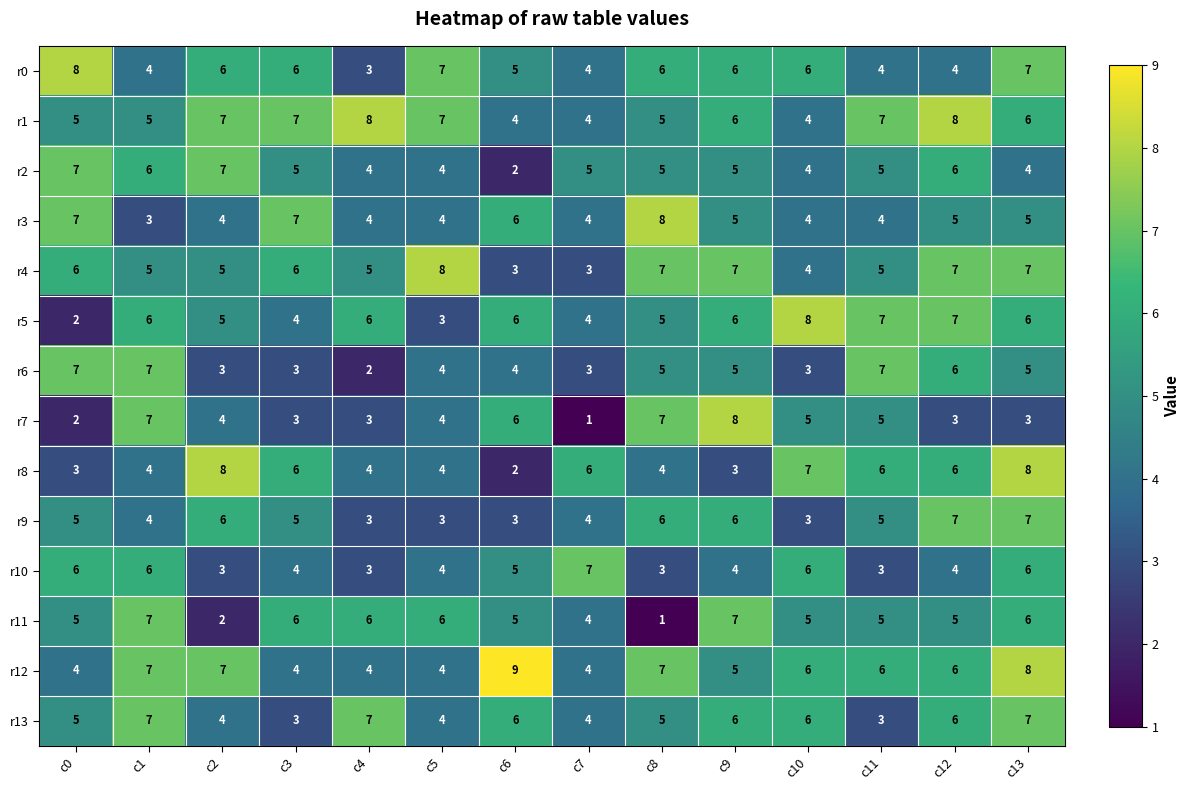

Which series changed the most between c0 and c2?

r8